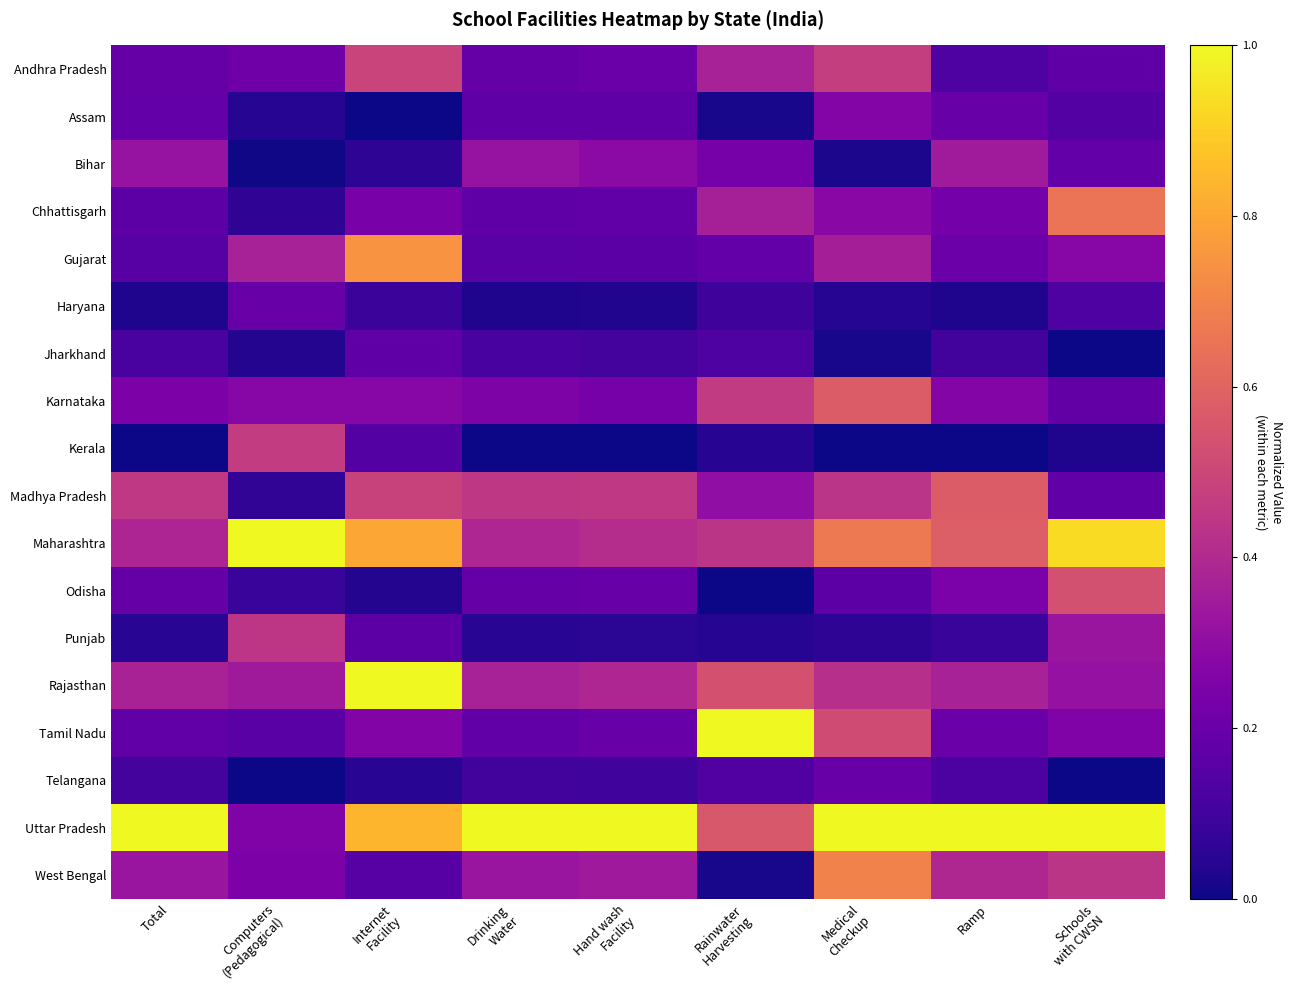

How many data points does each series have?

9